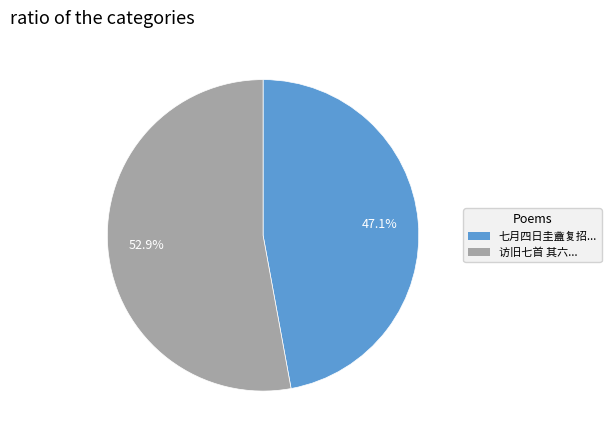

Does any single category account for the majority?

Yes